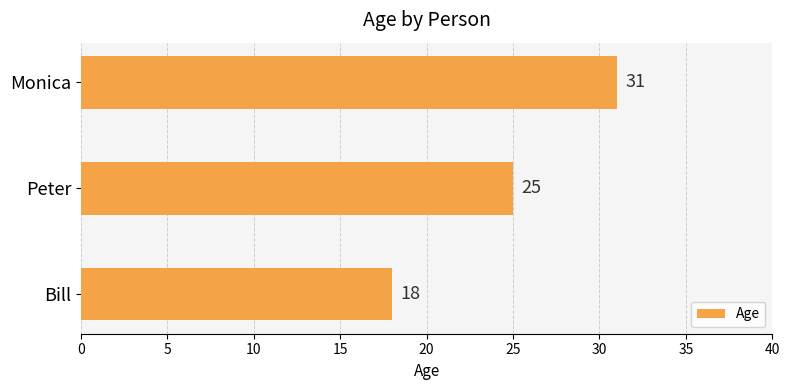

What is the sum of all values?

74